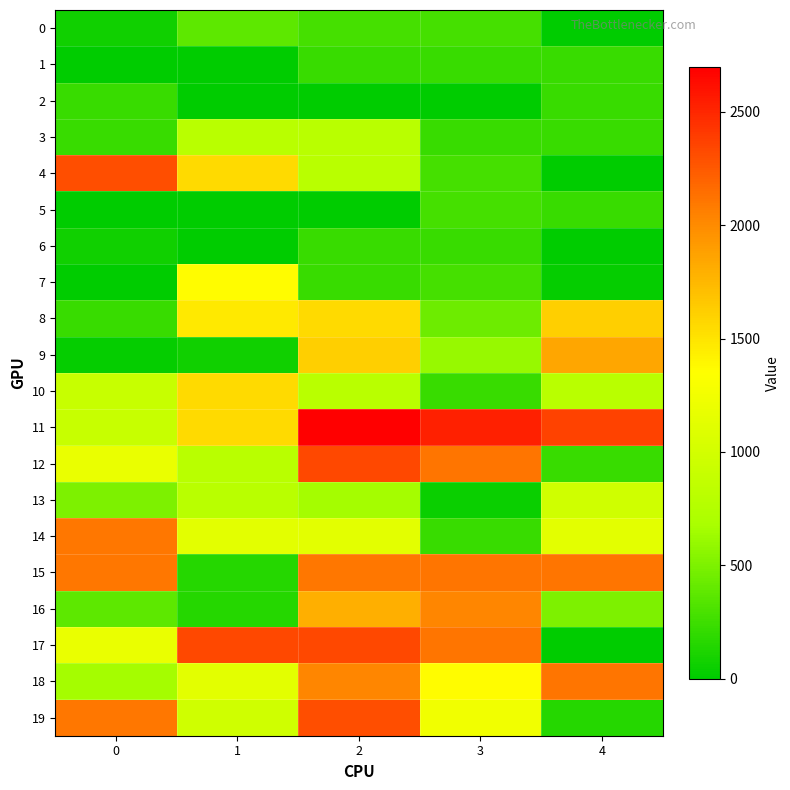

Which category has the lowest value across all series?

4